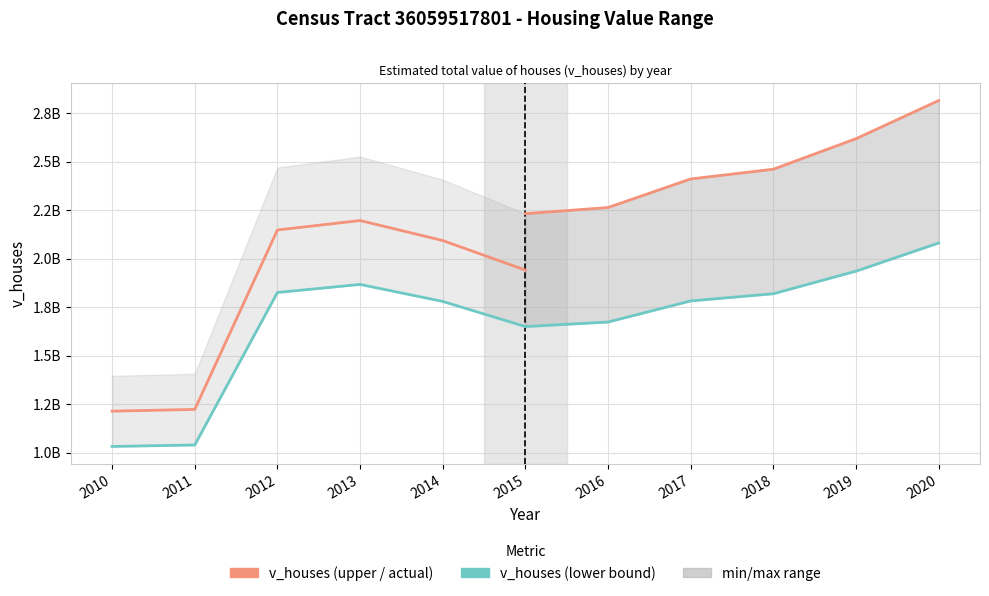

How many interior local peaks does the v_houses (actual) series have?

1